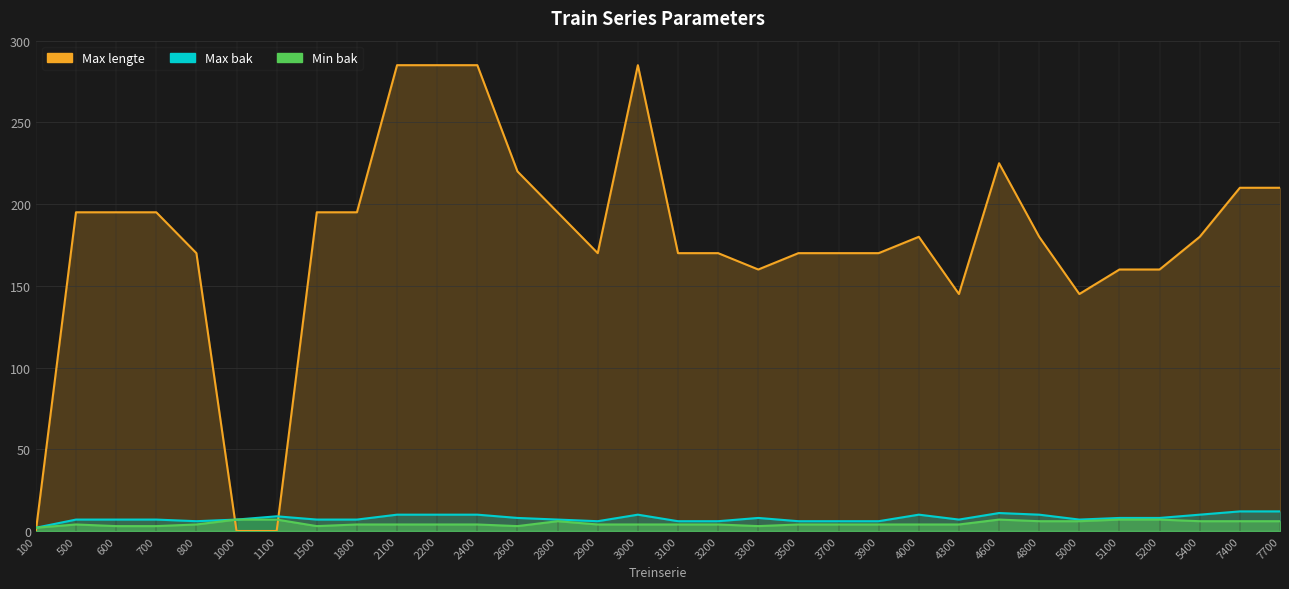

The Min bak series shows 7 at 1000. True or false?

True